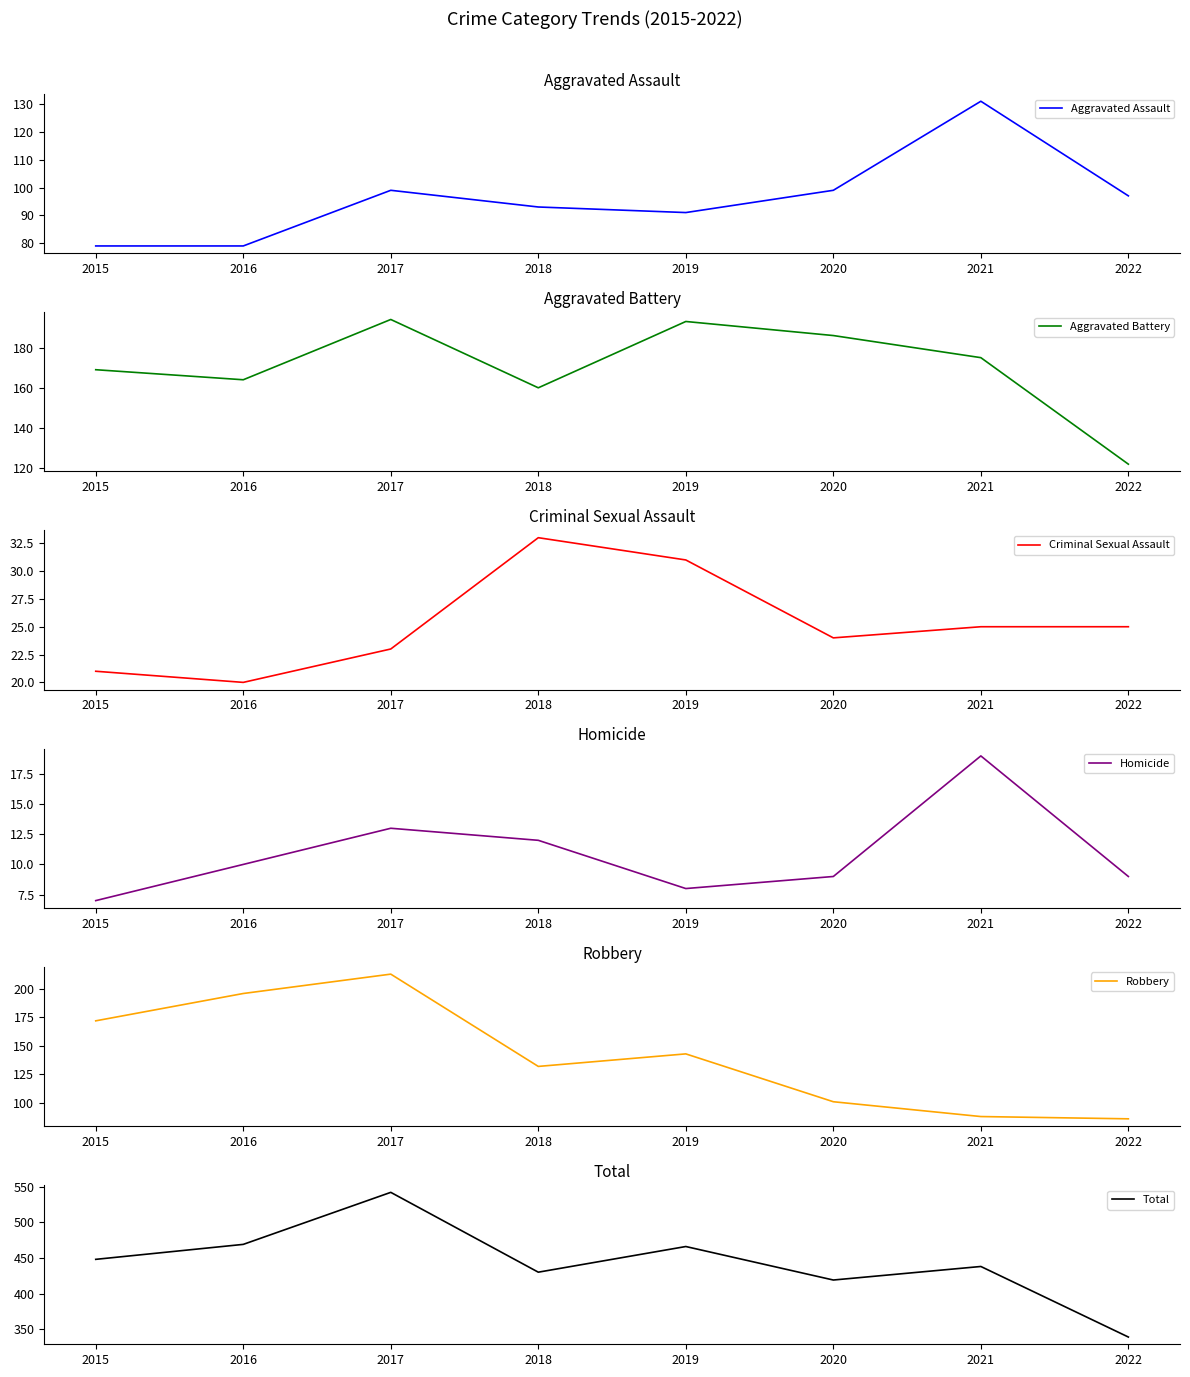

True or false: Aggravated Battery and Aggravated Assault intersect in this chart.

False